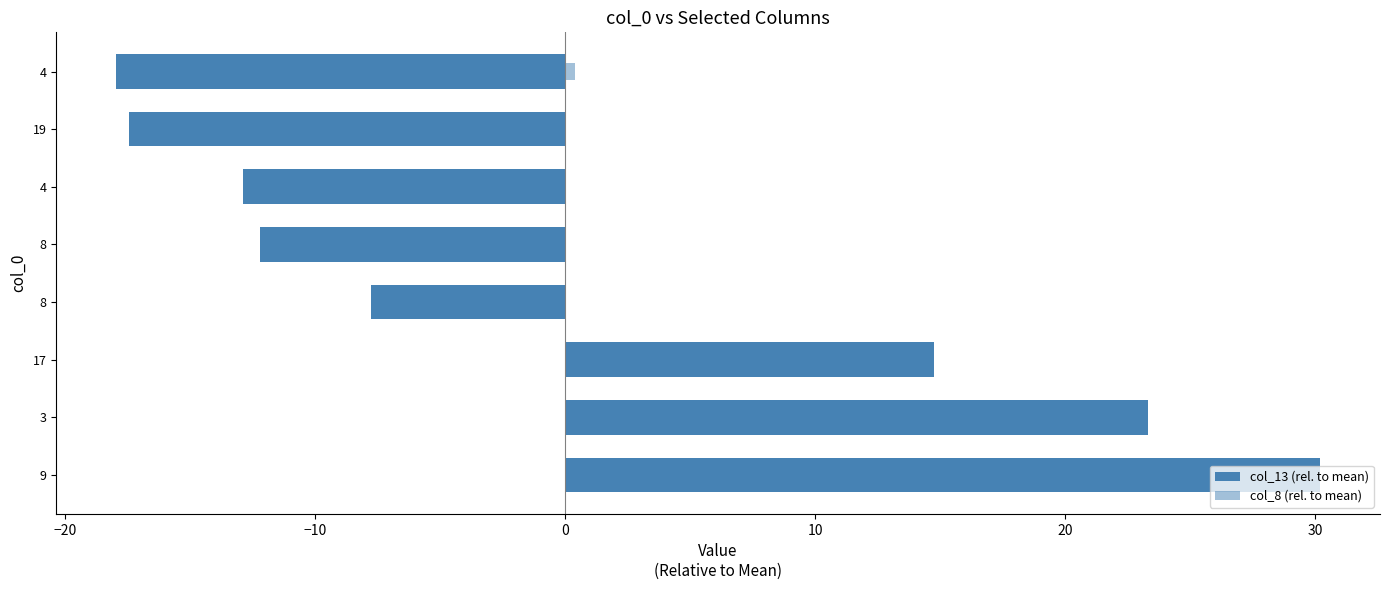

What is the value of the col_8 (rel. to mean) bar at the 6th from the left?

-0.4